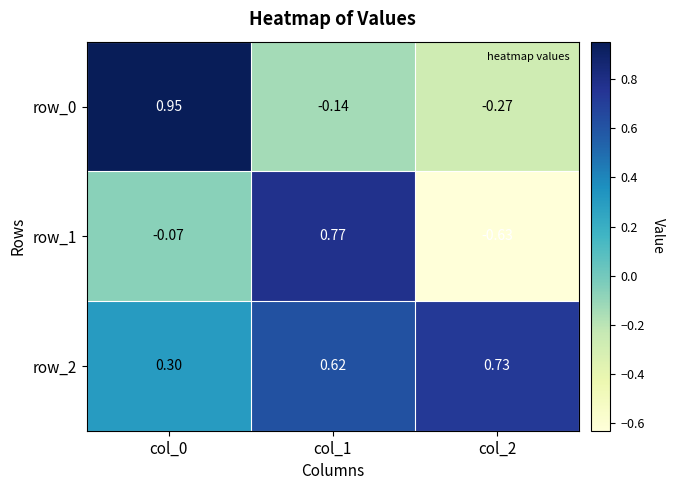

Which category has the highest value in the row_2 series?

col_2